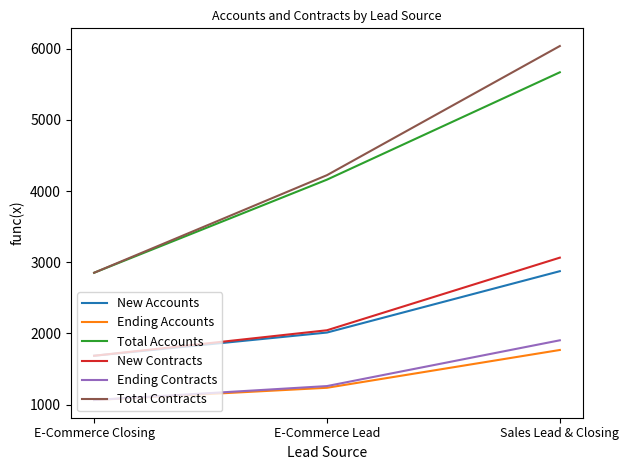

Is it true that Total Contracts equals 6037 at Sales Lead & Closing?

True